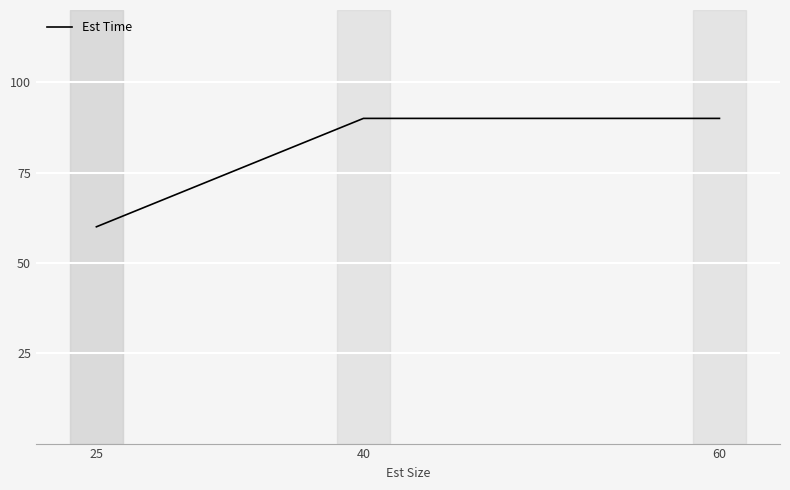

Count the number of data series in this chart.

1